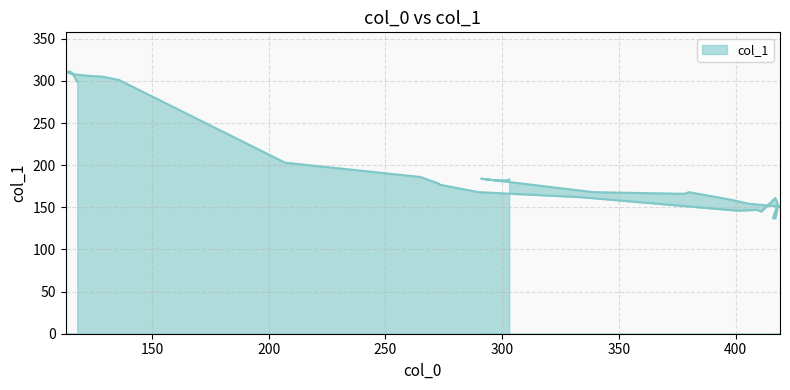

What is the difference between the values at 334 and 378?

4